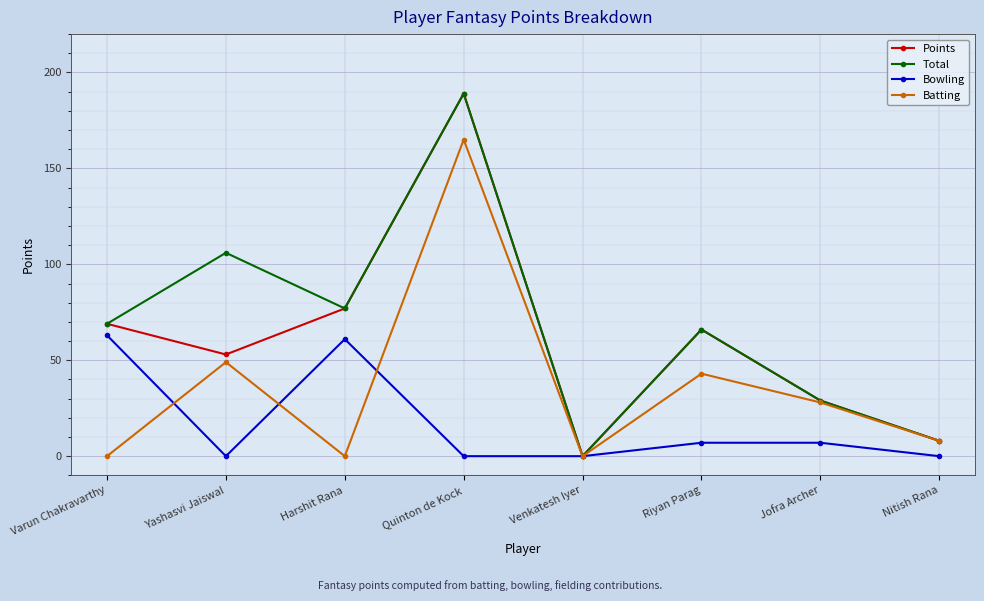

At how many categories does at least one series exceed 38?

5